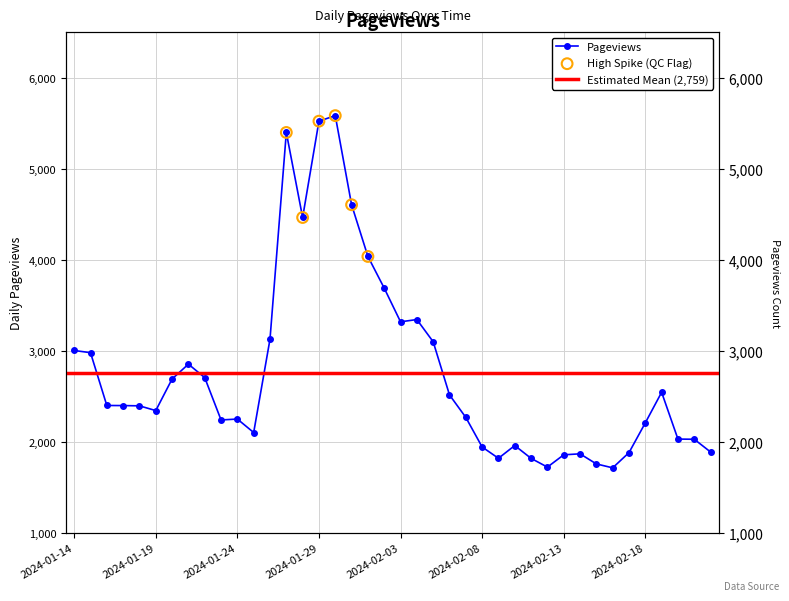

Between 2024-01-26 and 2024-02-13, which is larger?

2024-01-26